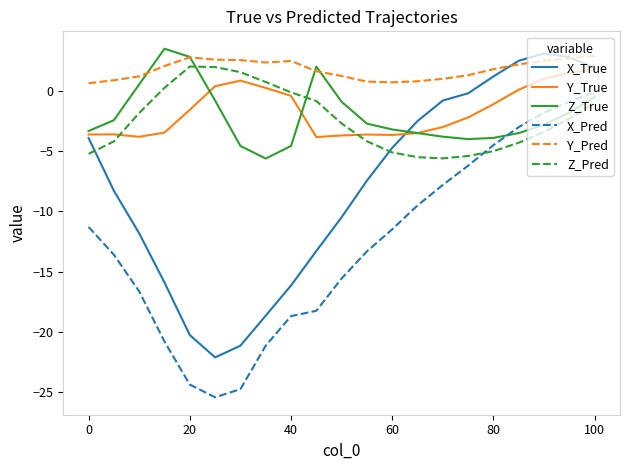

True or false: Z_Pred and X_Pred intersect in this chart.

True